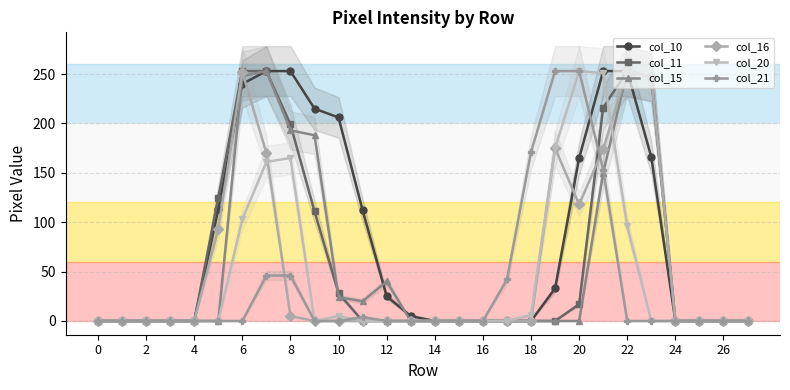

Reading right to left, transcribe all the data shown in this chart.

col_10: 0	0	0	0	166	253	253	165	33	0	0	0	0	0	5	25	112	206	215	253	253	240	113	0	0	0	0	0
col_11: 0	0	0	0	247	253	216	17	0	0	0	0	0	0	0	0	0	28	111	199	253	253	125	0	0	0	0	0
col_15: 0	0	0	0	247	253	150	0	0	0	0	0	0	0	0	40	20	24	188	193	253	248	0	0	0	0	0	0
col_16: 0	0	0	0	247	253	174	118	175	0	0	0	0	0	0	0	0	0	0	5	170	252	93	0	0	0	0	0
col_20: 0	0	0	0	0	96	251	253	175	6	0	0	0	0	0	0	0	5	0	165	161	103	0	0	0	0	0	0
col_21: 0	0	0	0	0	0	153	253	253	171	42	0	0	0	0	0	4	0	0	46	46	0	0	0	0	0	0	0